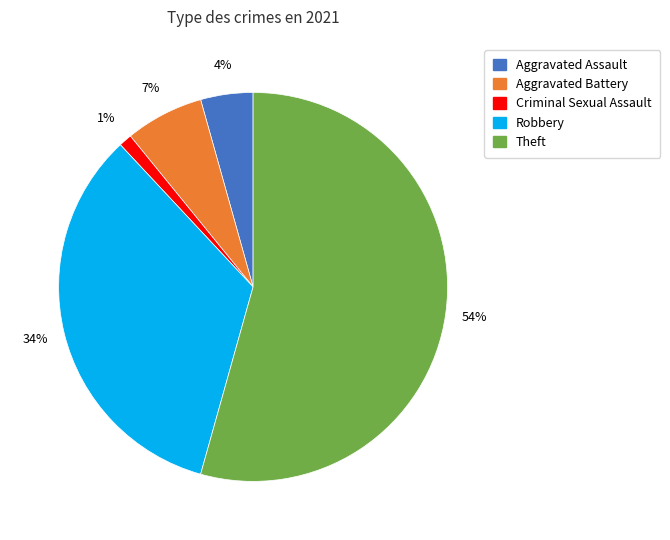

To the nearest percent, what is the average slice percentage?

20%